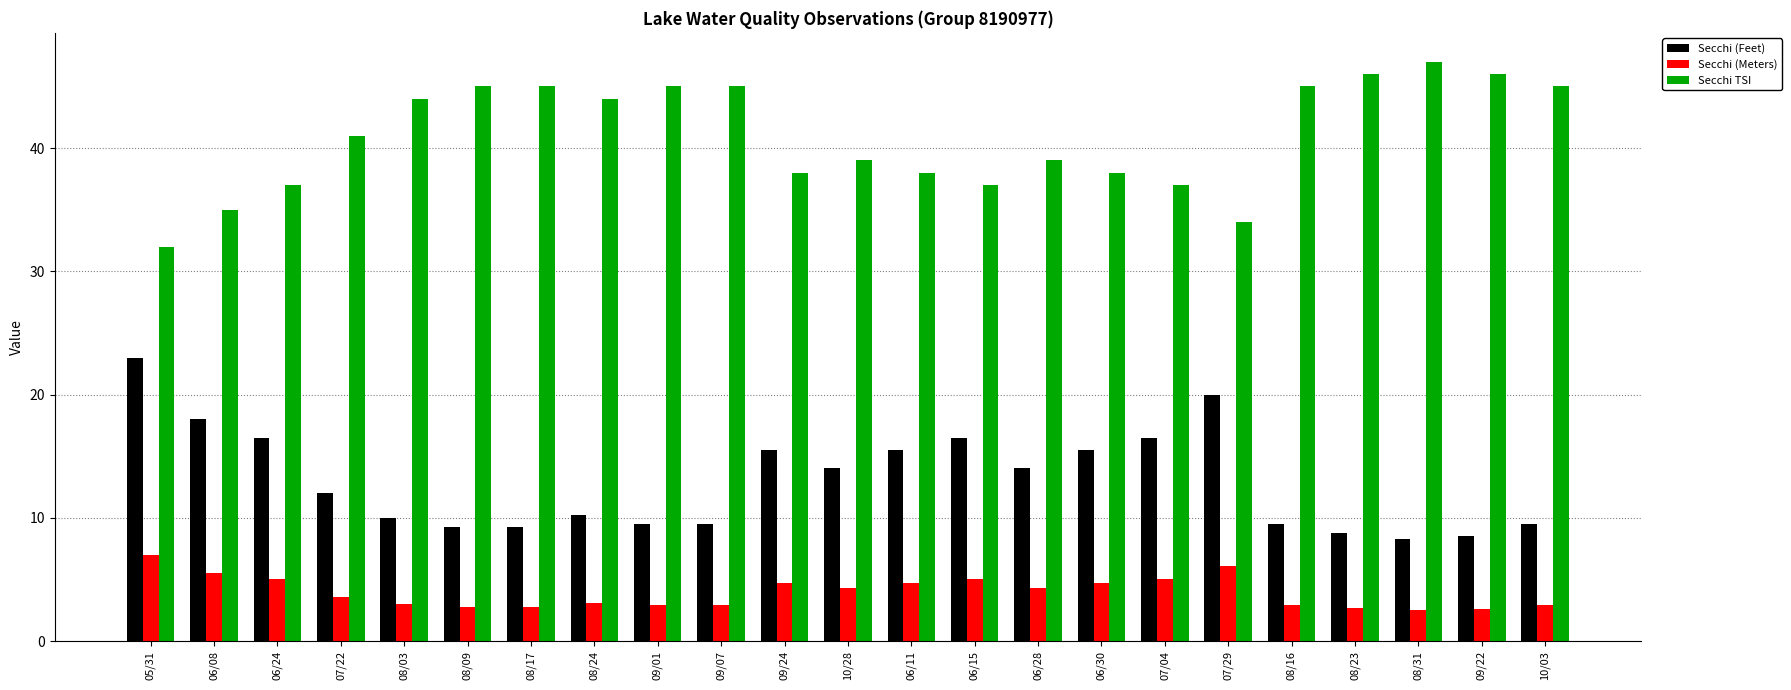

Which series has the largest total across all categories?

Secchi TSI